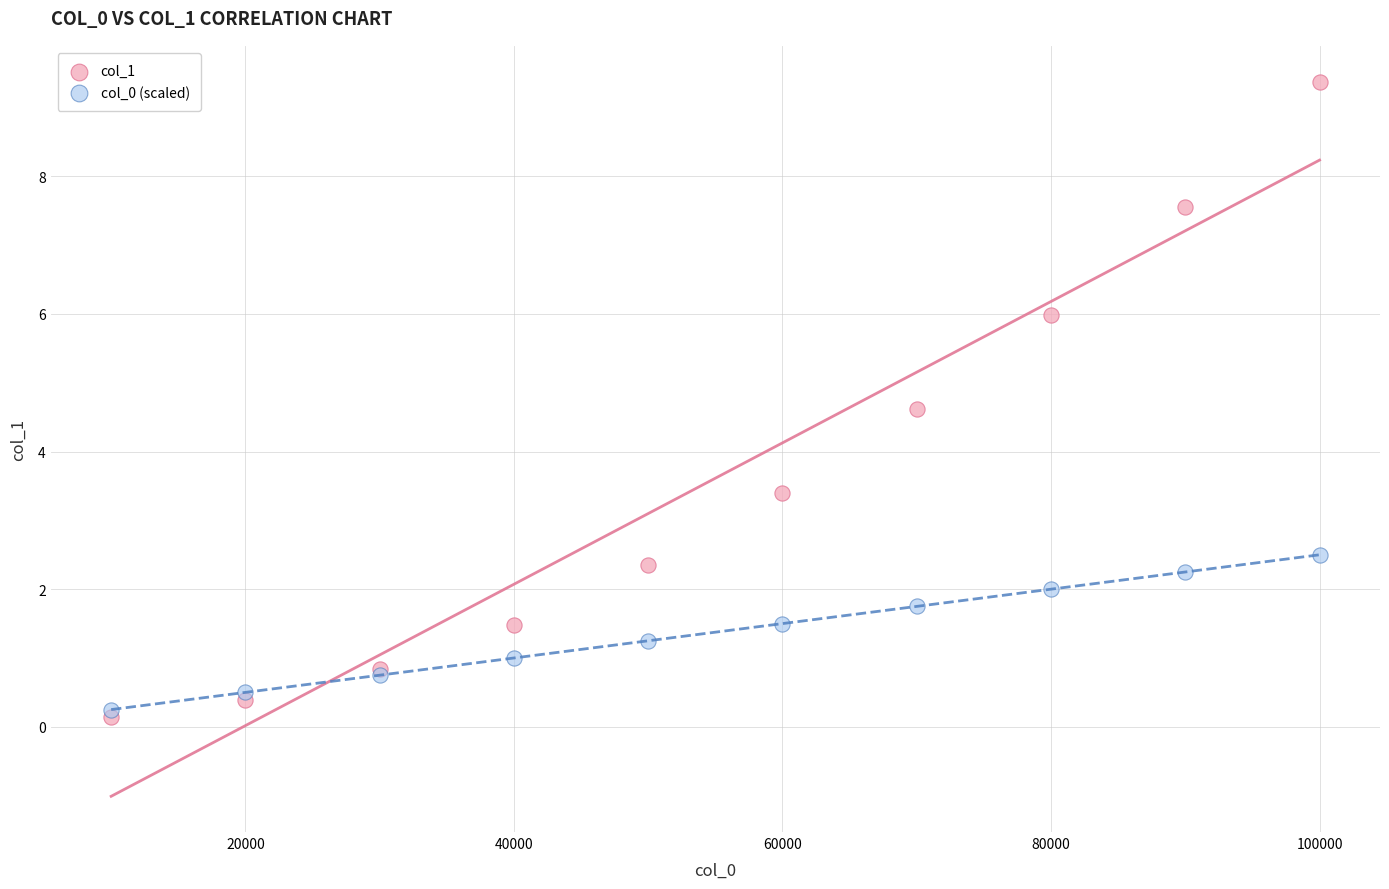

What is the X range (max minus min) for the scatter plot?

90000.0